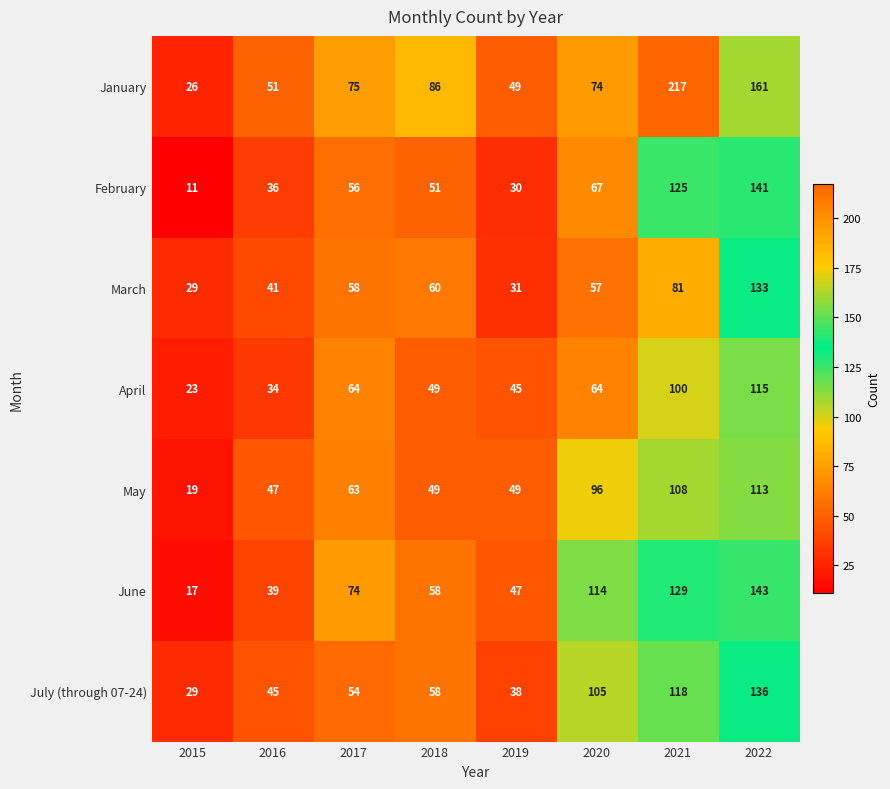

What is the maximum value shown in the chart?

217